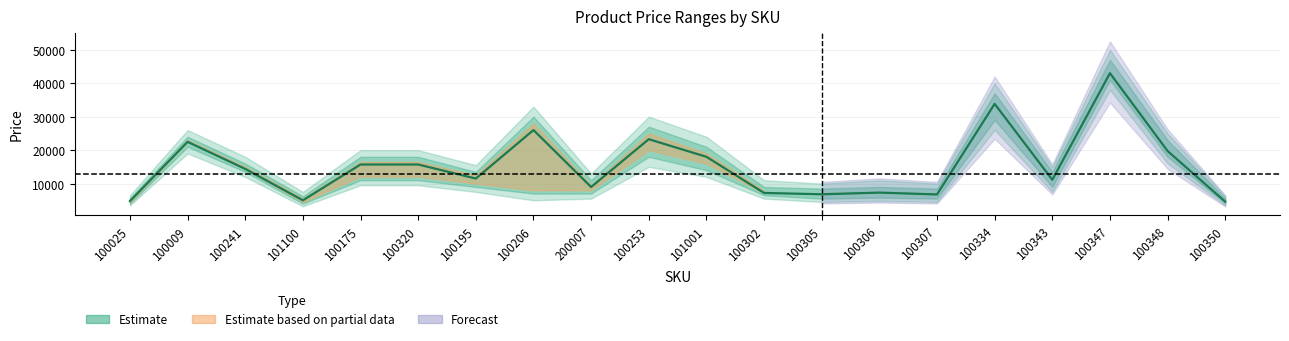

True or false: PP2_hi has a value of 23922 at 100241.

False